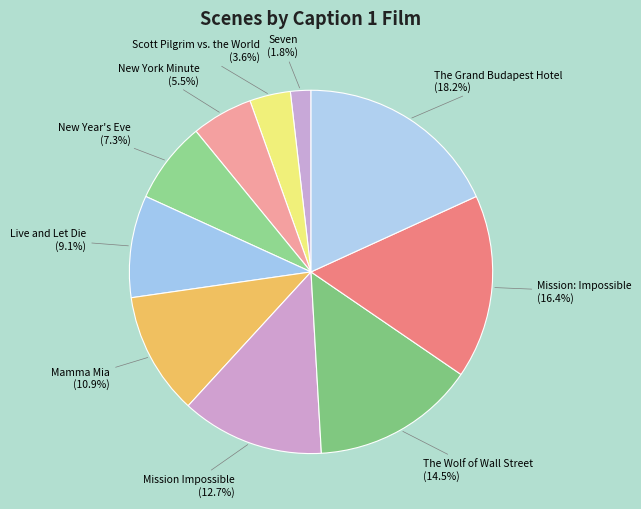

To the nearest percent, what is the difference between the Mission Impossible and Live and Let Die slice percentages?

4%